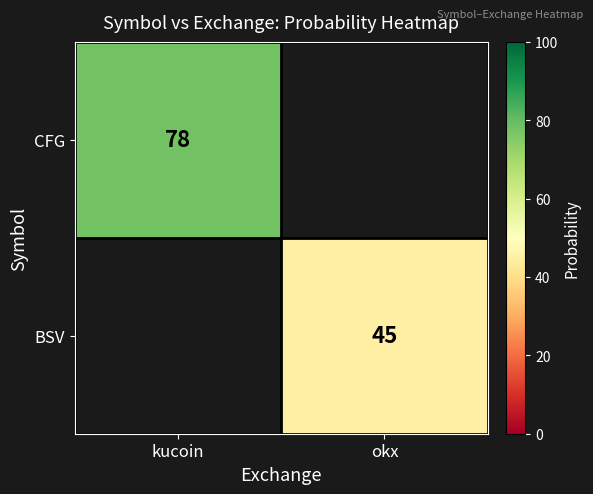

What is the greatest value displayed?

78.0